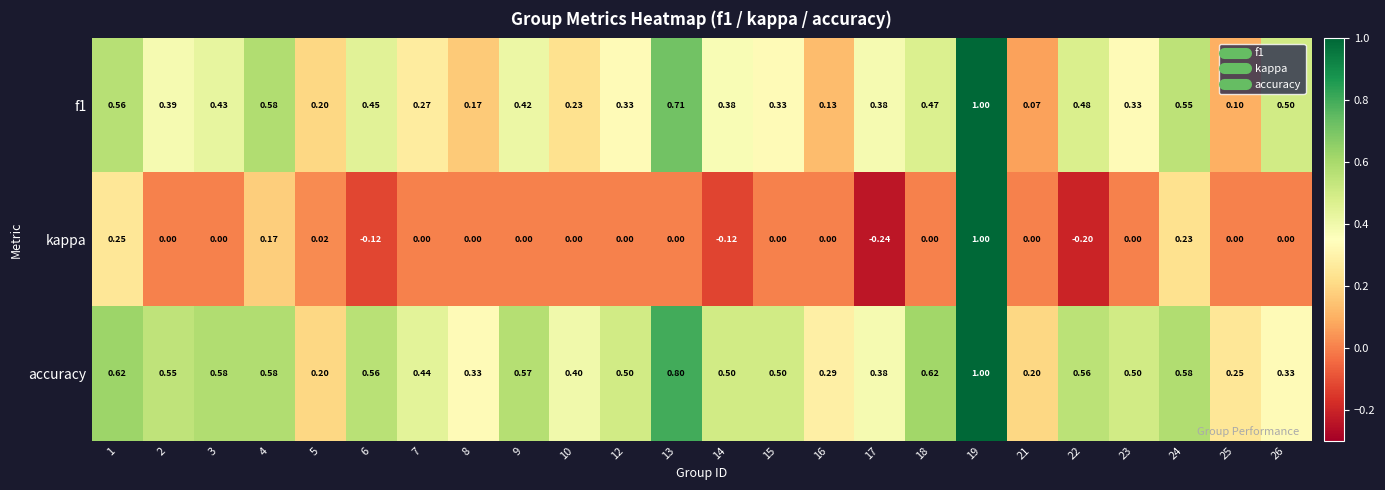

Which series has the widest spread of values?

kappa